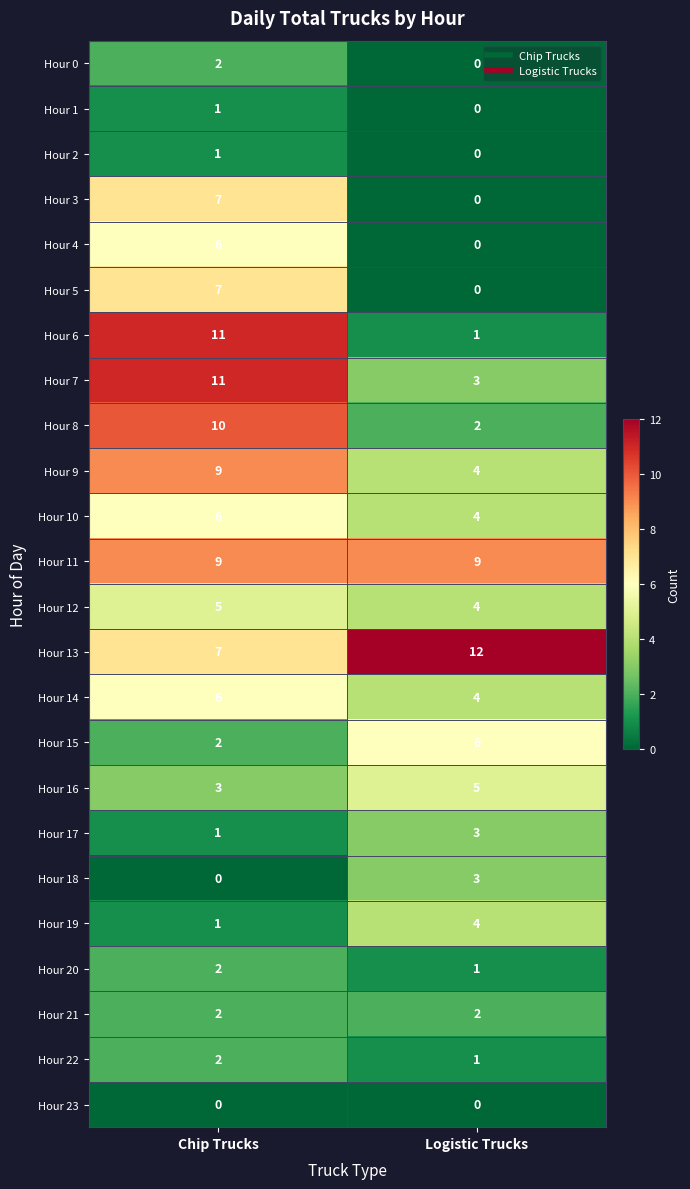

At which label does Hour 20 reach its peak?

Chip Trucks